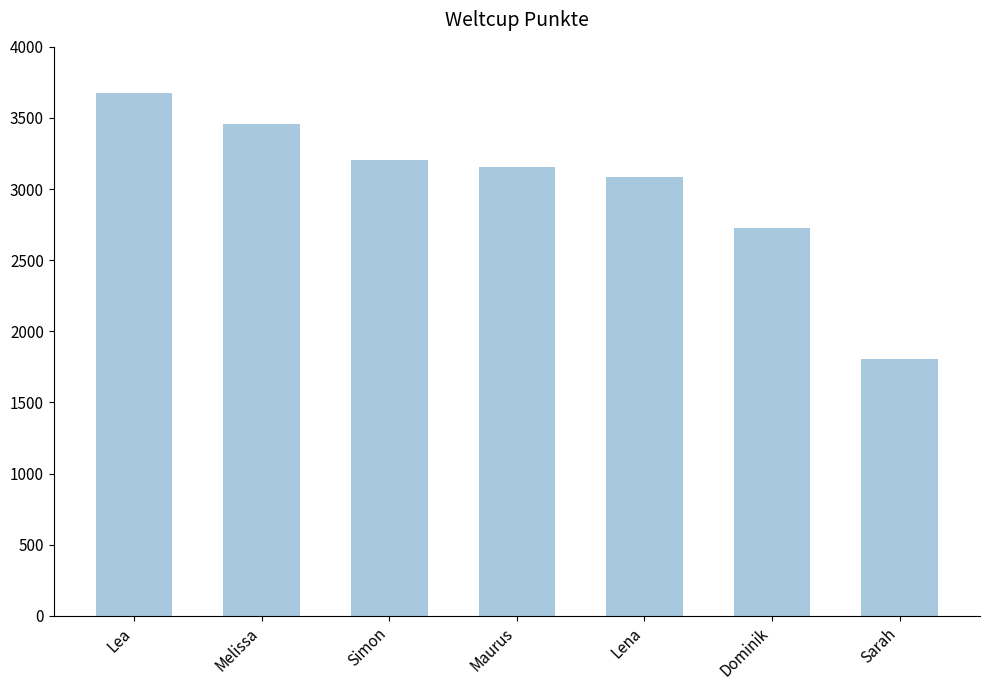

The value at Lea is 6033. True or false?

False